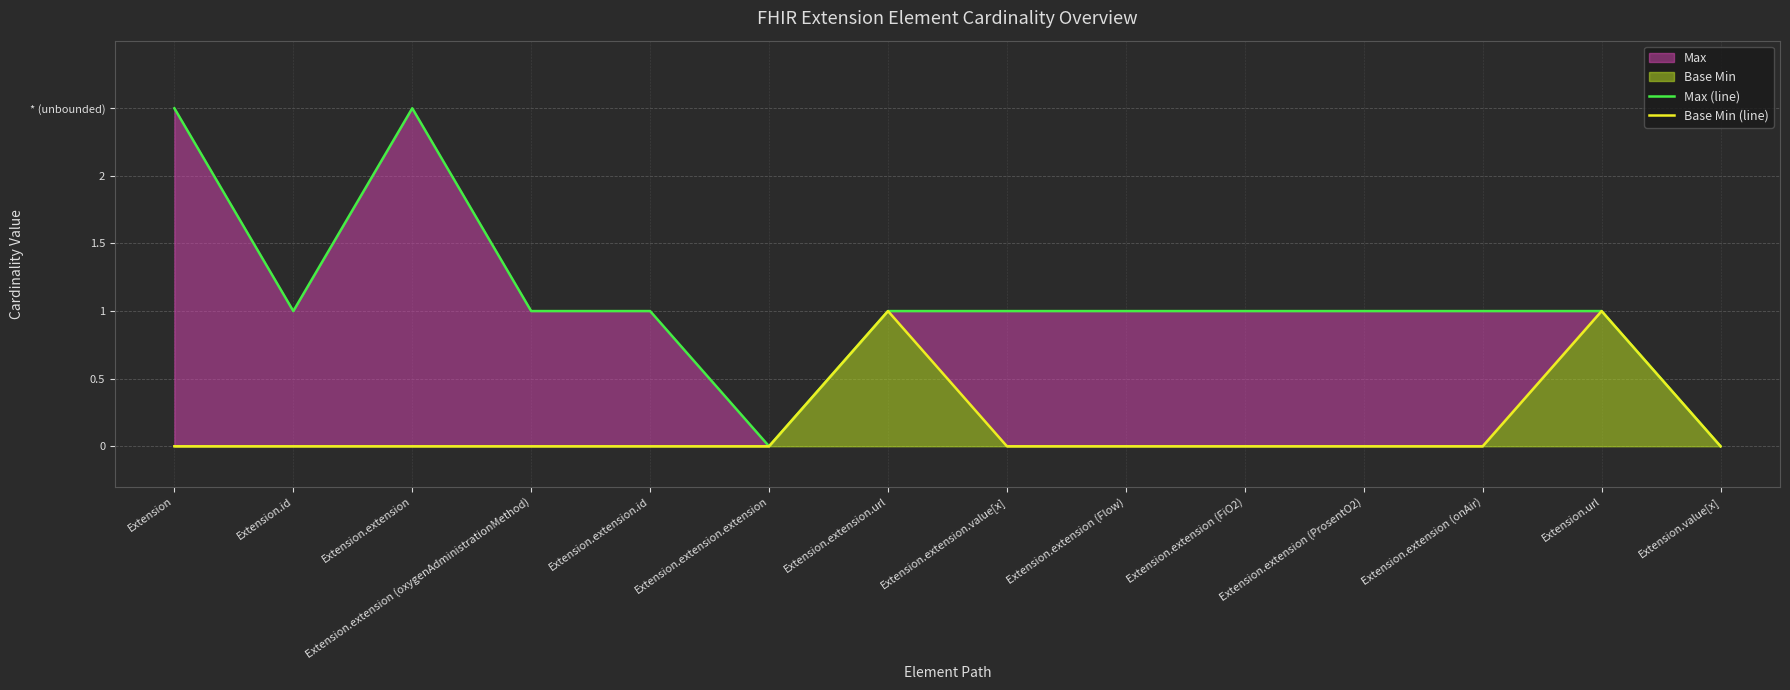

True or false: Base Min (line) and Max (line) intersect in this chart.

False